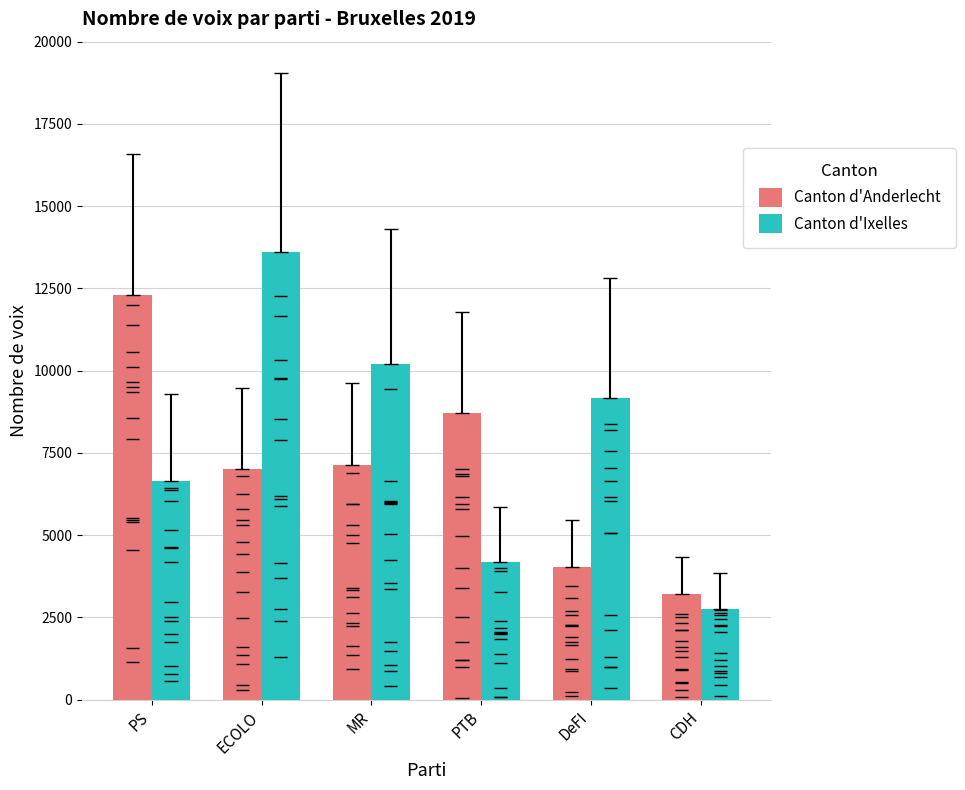

At which label does Canton d'Anderlecht reach its peak?

PS